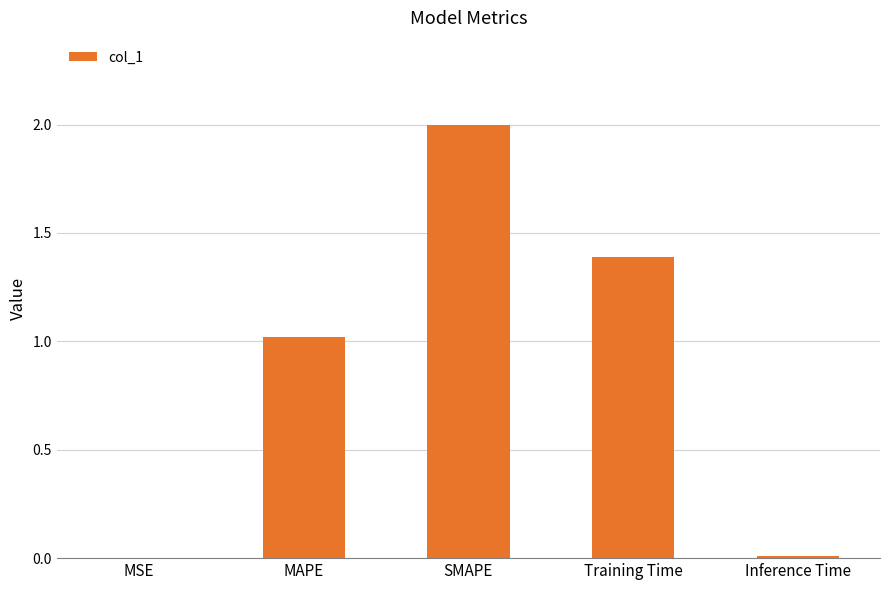

Are the bars horizontal?

No